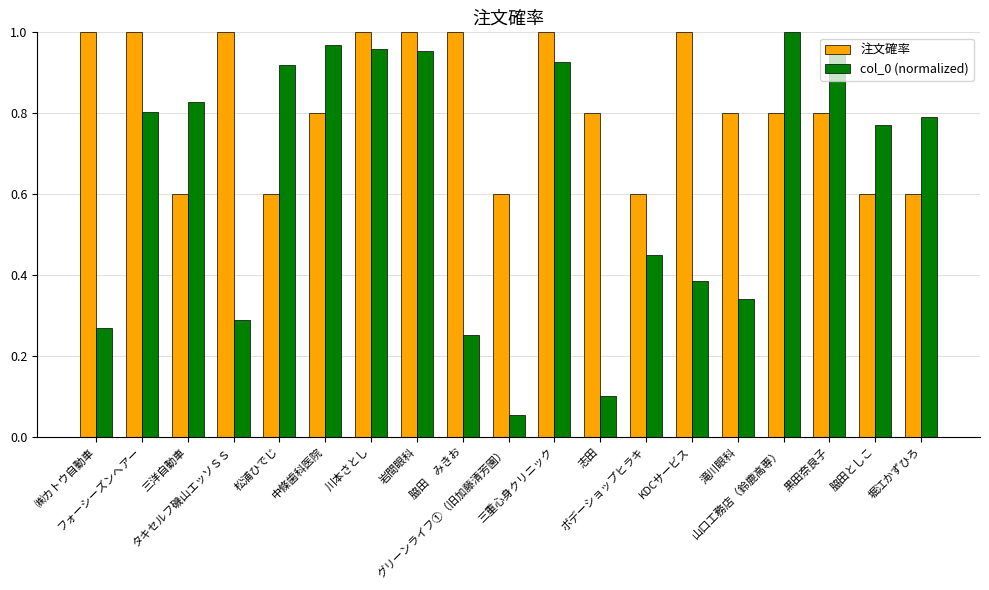

Count the 注文確率 values in the range 0 to 1.

19